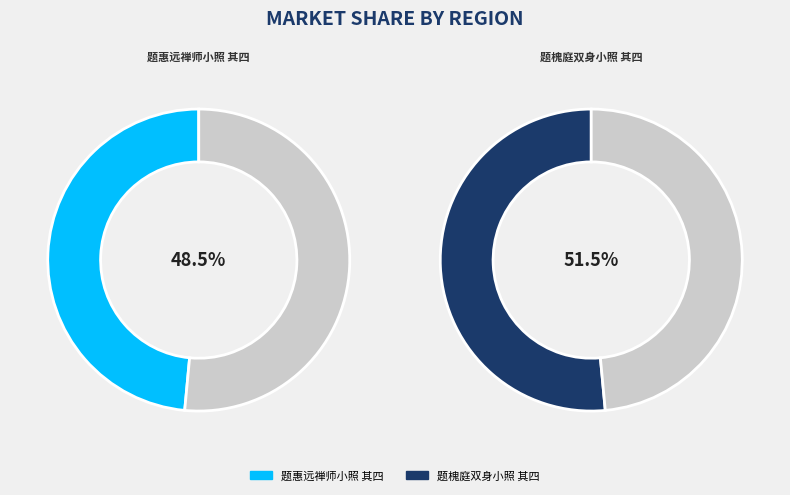

Count the number of slices in the pie.

2